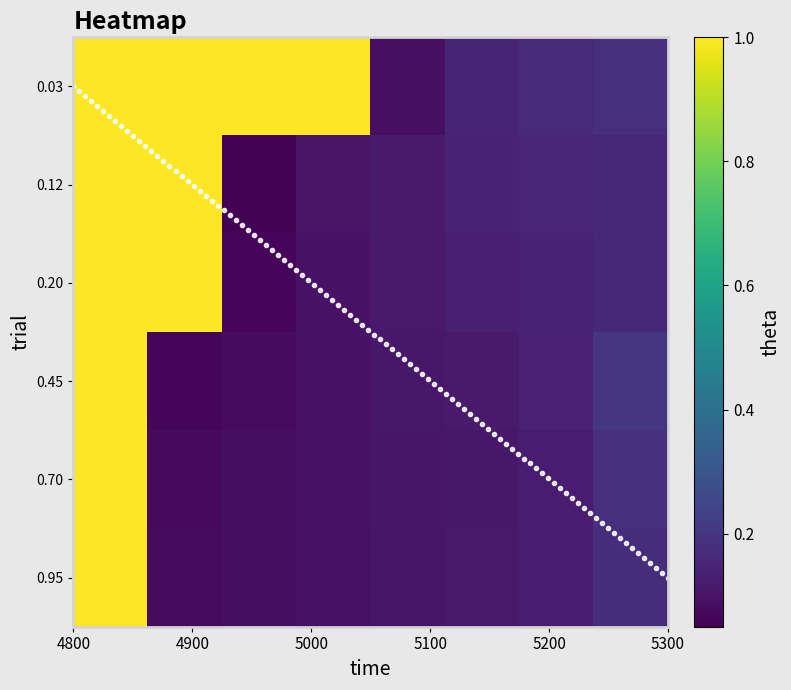

Which series has the largest range (max minus min)?

0.12